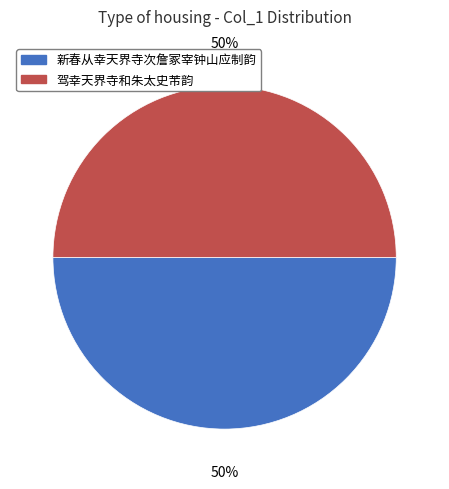

Is the sum of 新春从幸天界寺次詹冢宰钟山应制韵 and 驾幸天界寺和朱太史芾韵 greater than half?

Yes